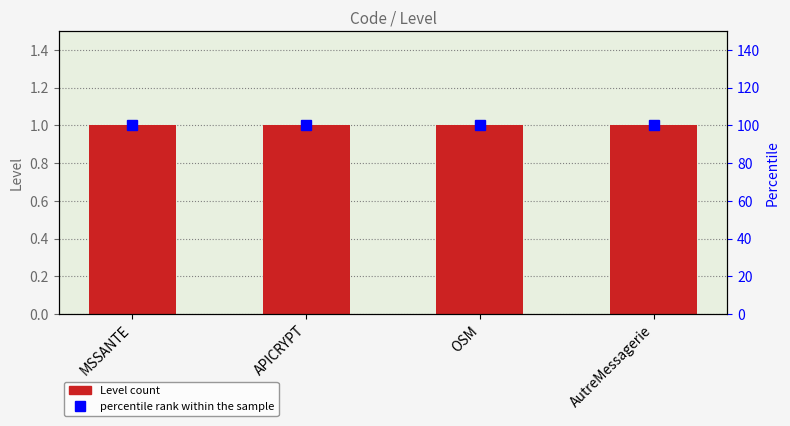

Which has a higher value, AutreMessagerie or OSM?

AutreMessagerie